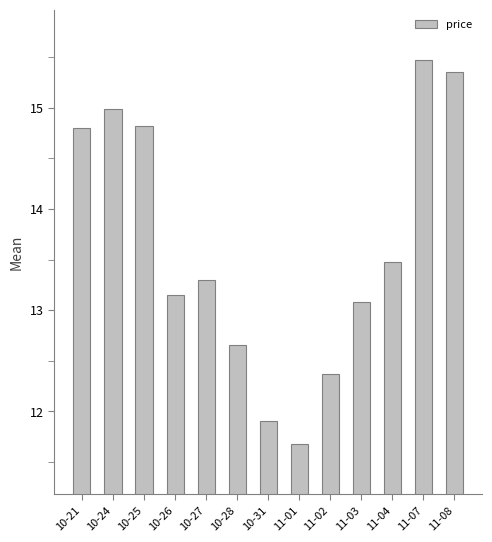

Are the bars horizontal?

No